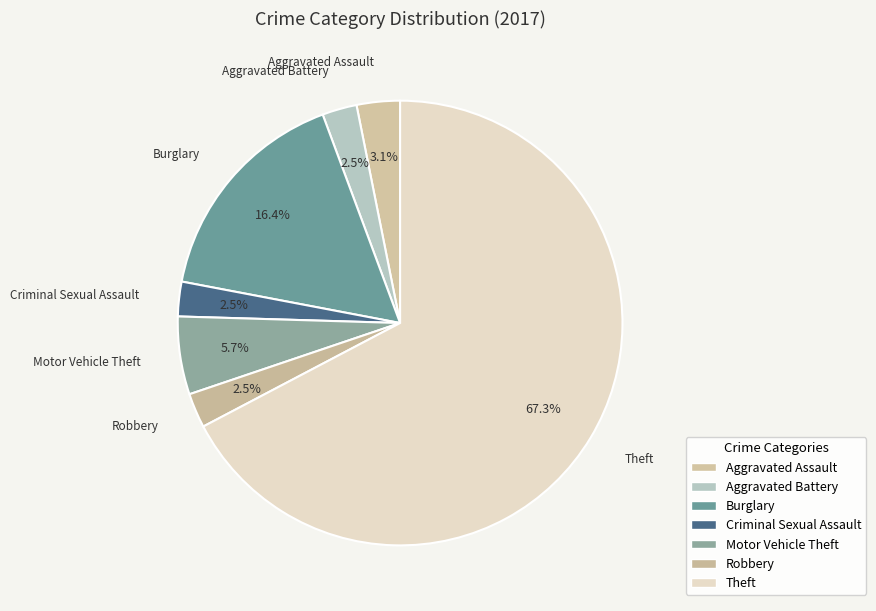

How many slices are in this pie chart?

7